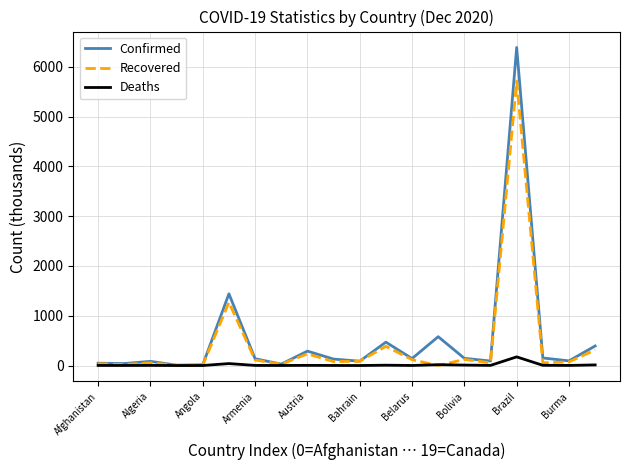

What is the greatest value displayed?

6386.8